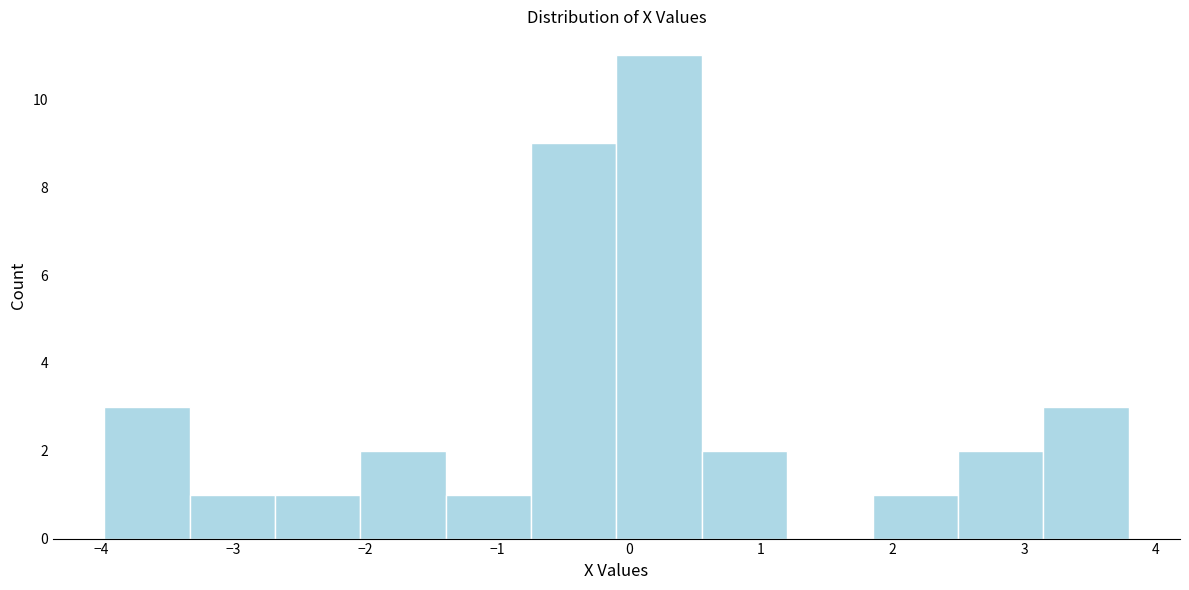

Over which range of the x-axis is the bar tallest?

-0.1 to 0.6